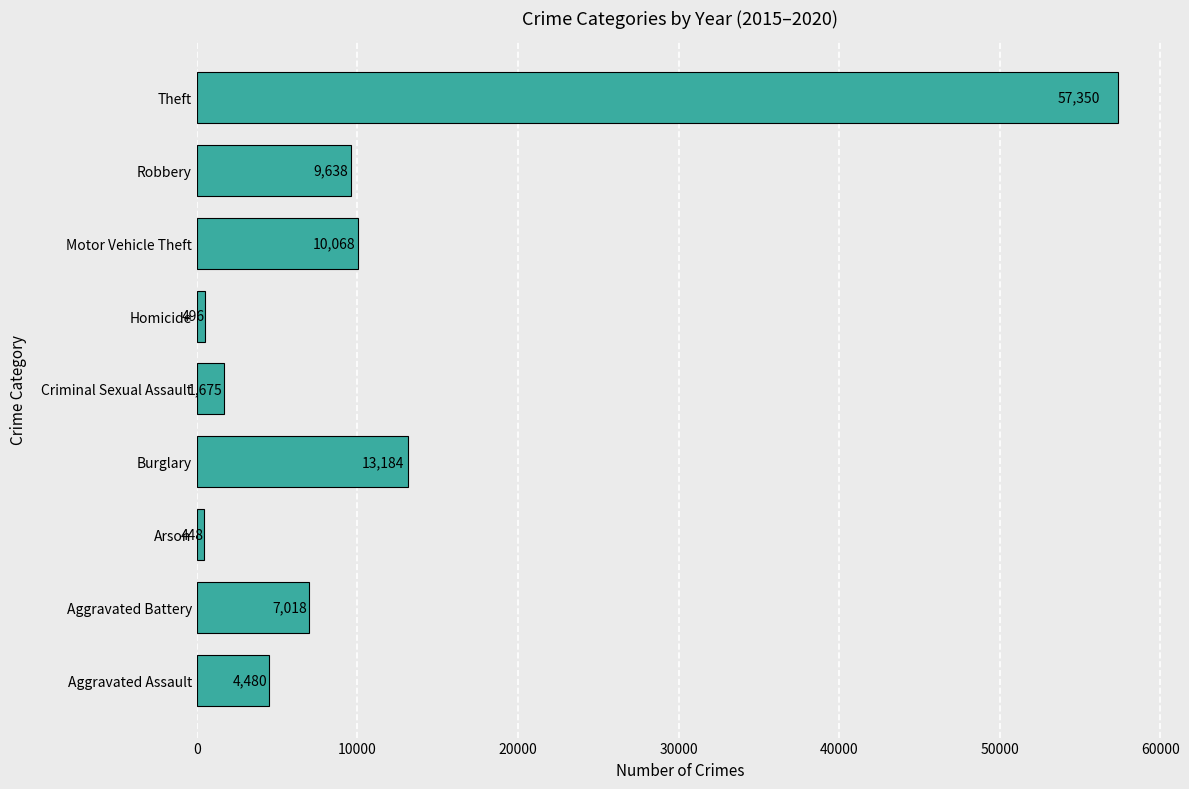

List the labels in order of value, largest first.

Theft, Burglary, Motor Vehicle Theft, Robbery, Aggravated Battery, Aggravated Assault, Criminal Sexual Assault, Homicide, Arson